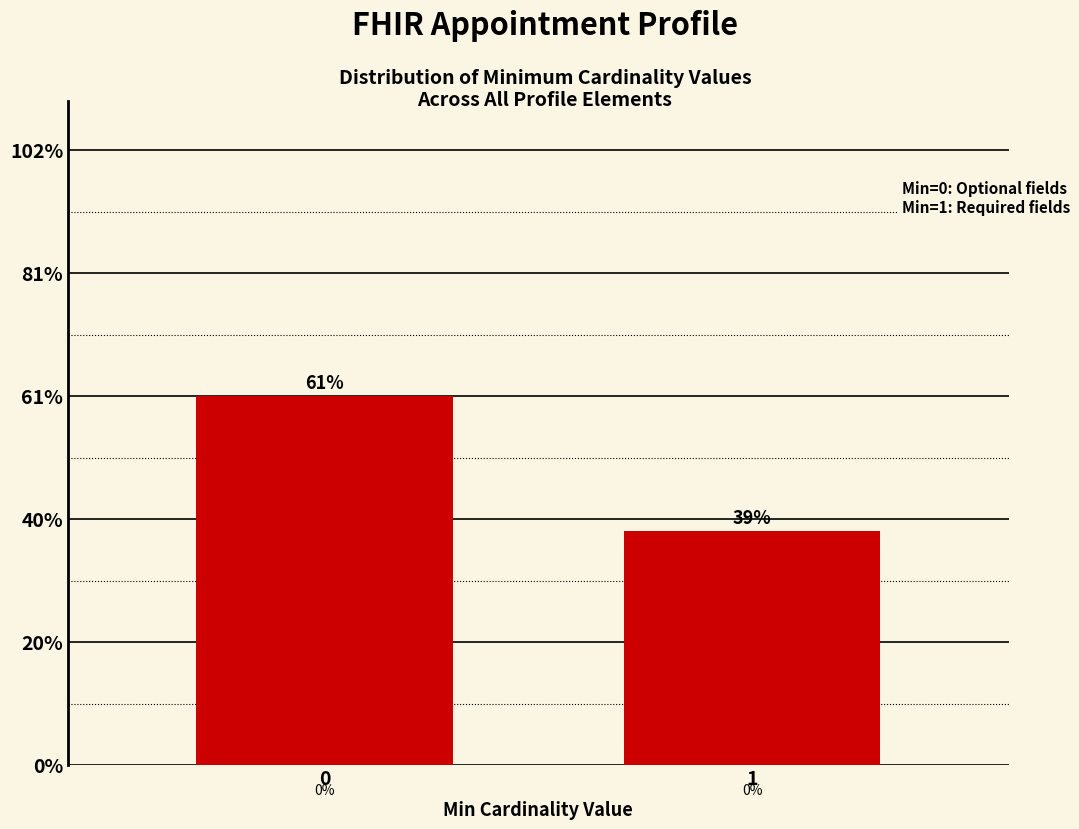

Are the bars horizontal?

No